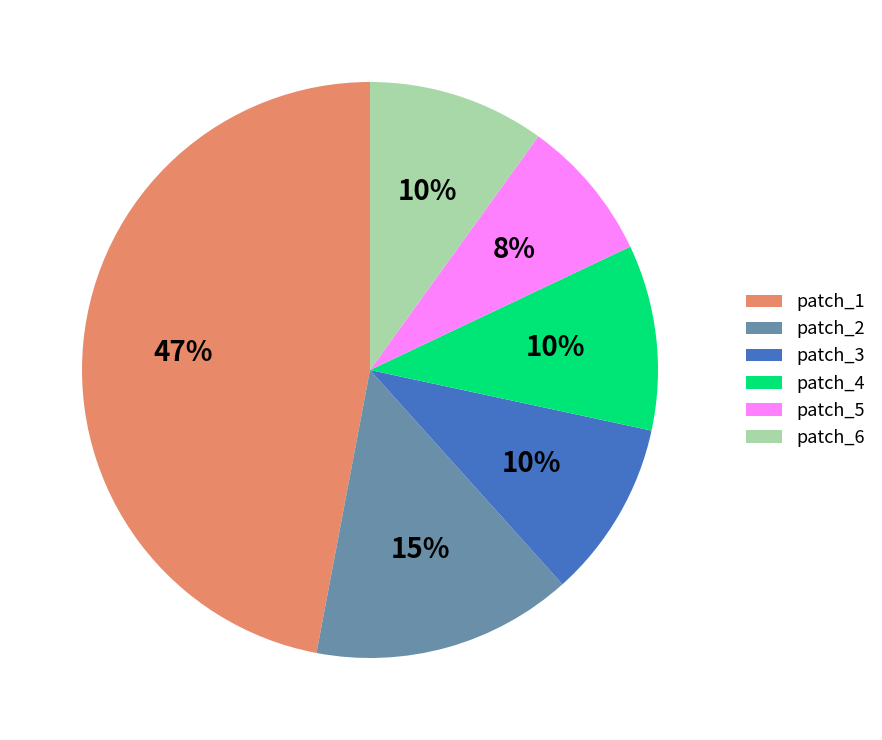

Between patch_5 and patch_6, which is larger?

patch_6